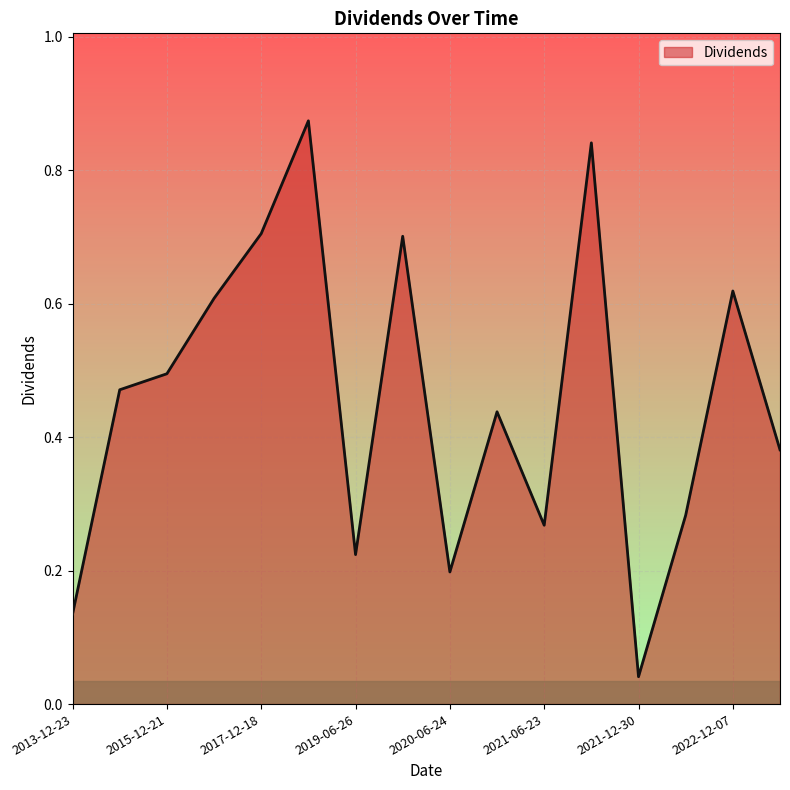

Reading left to right, list all the values displayed in this chart.

2013-12-23=0.1	2014-12-22=0.5	2015-12-21=0.5	2016-12-19=0.6	2017-12-18=0.7	2018-12-12=0.9	2019-06-26=0.2	2019-12-12=0.7	2020-06-24=0.2	2020-12-10=0.4	2021-06-23=0.3	2021-12-08=0.8	2021-12-30=0.0	2022-06-22=0.3	2022-12-07=0.6	2023-06-21=0.4